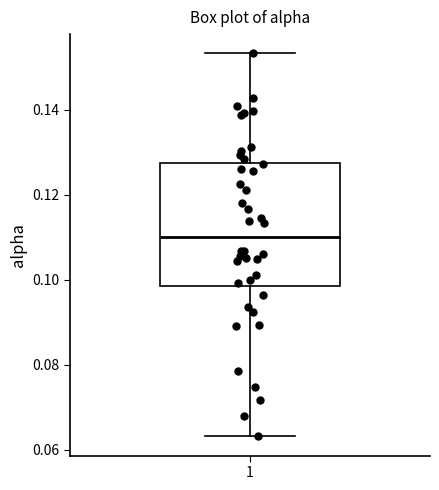

Transcribe this box plot: give where the median line is, the range the box spans, and where the two whiskers end, as read against the y-axis. The values are not printed on the chart, so give them approximately, as read against the axis.

median 0.110, box 0.098 to 0.128, whiskers 0.064 to 0.154